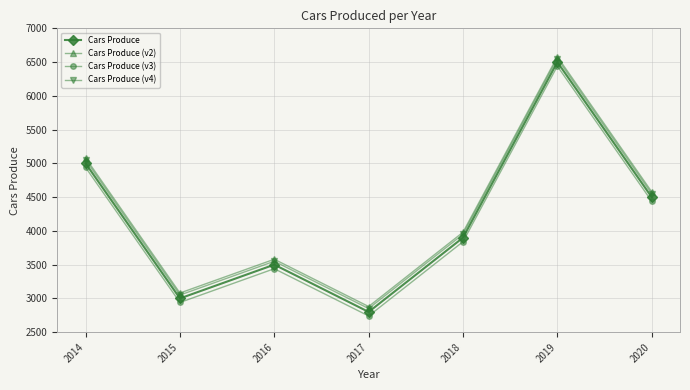

The value of Cars Produce (v4) at 2020 is 6349. True or false?

False